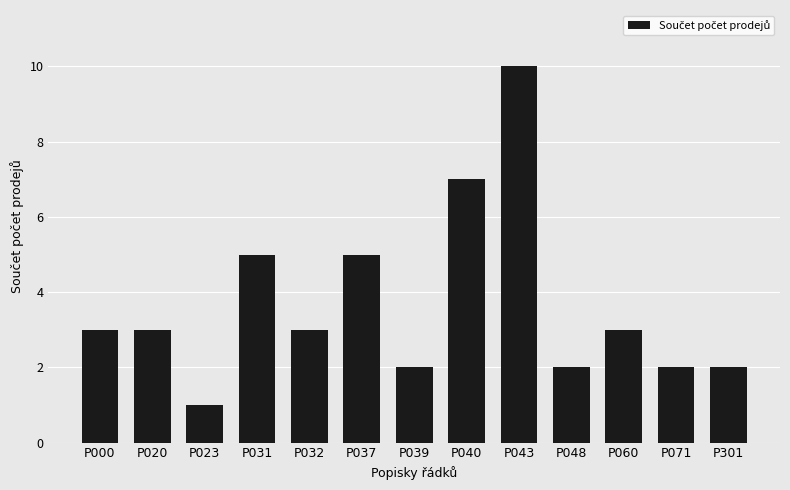

The value at P040 is 2. True or false?

False